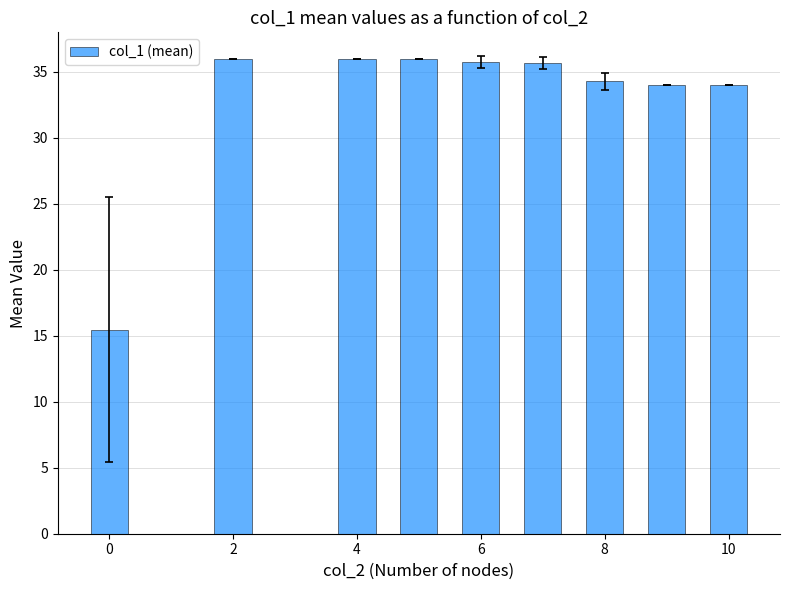

What is the average value?

33.0